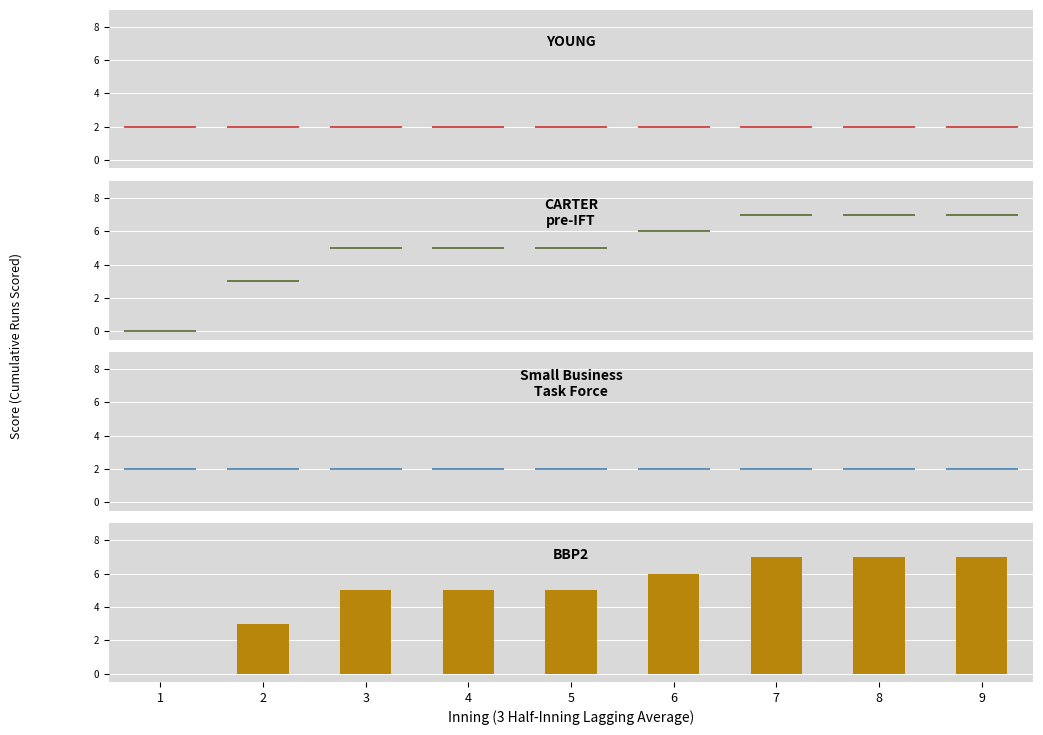

What is the change in value from 1 to 3?

+5